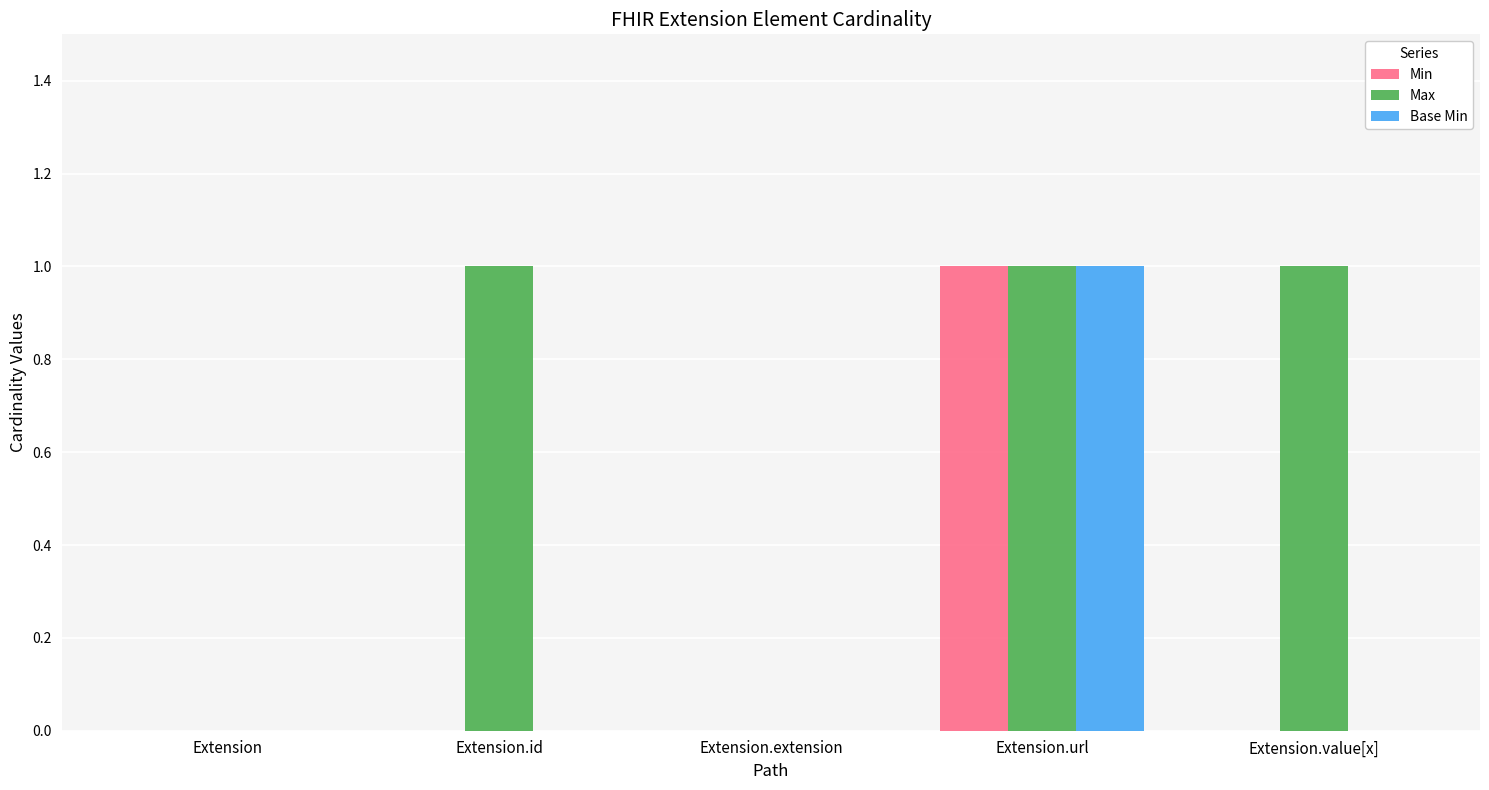

Which series has the largest total across all categories?

Max